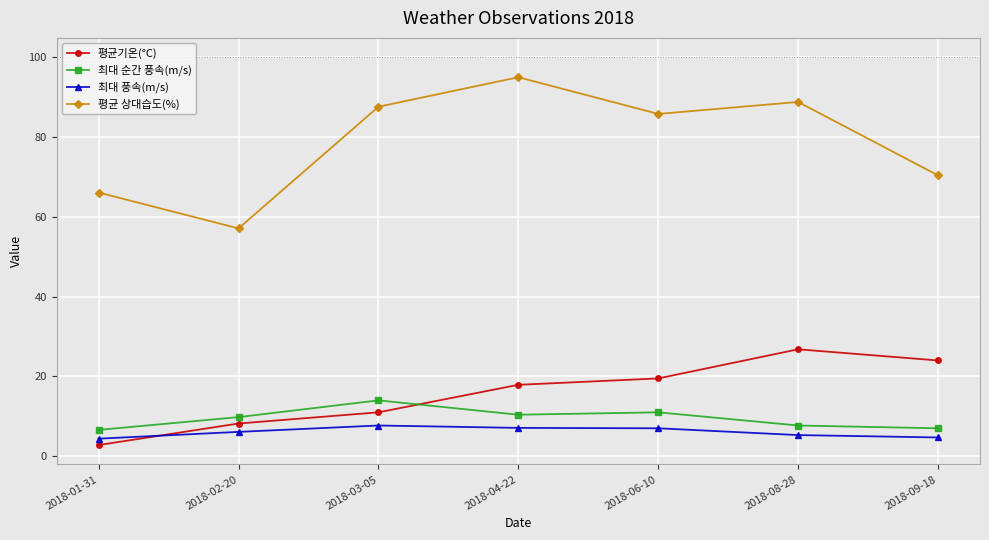

The 평균 상대습도(%) series shows 37.8 at 2018-06-10. True or false?

False